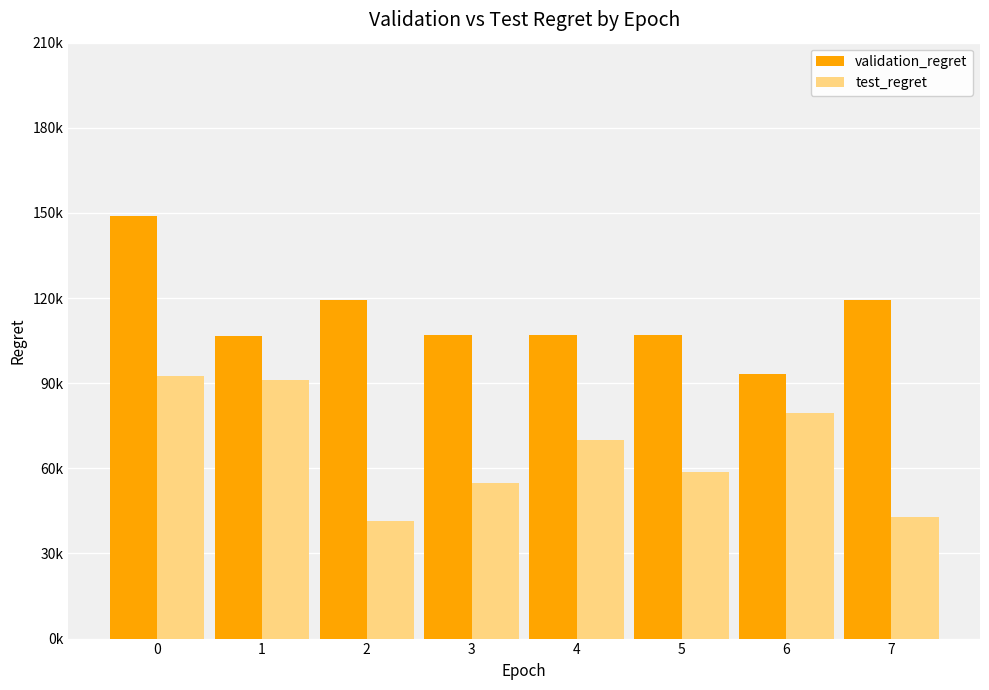

What are all the series names shown in the legend?

validation_regret, test_regret